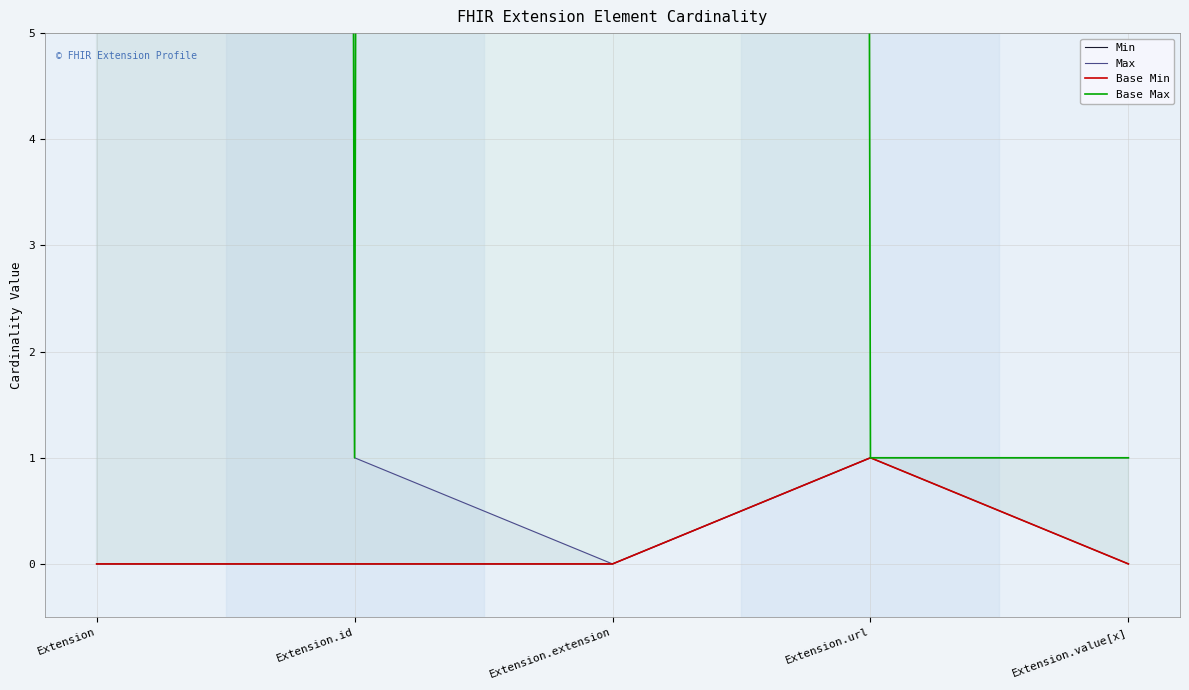

Reading left to right, what are all the values shown in this chart?

Min: Extension=0	Extension.id=0	Extension.extension=0	Extension.url=1	Extension.value[x]=0
Max: Extension=999	Extension.id=1	Extension.extension=0	Extension.url=1	Extension.value[x]=1
Base Min: Extension=0	Extension.id=0	Extension.extension=0	Extension.url=1	Extension.value[x]=0
Base Max: Extension=999	Extension.id=1	Extension.extension=999	Extension.url=1	Extension.value[x]=1